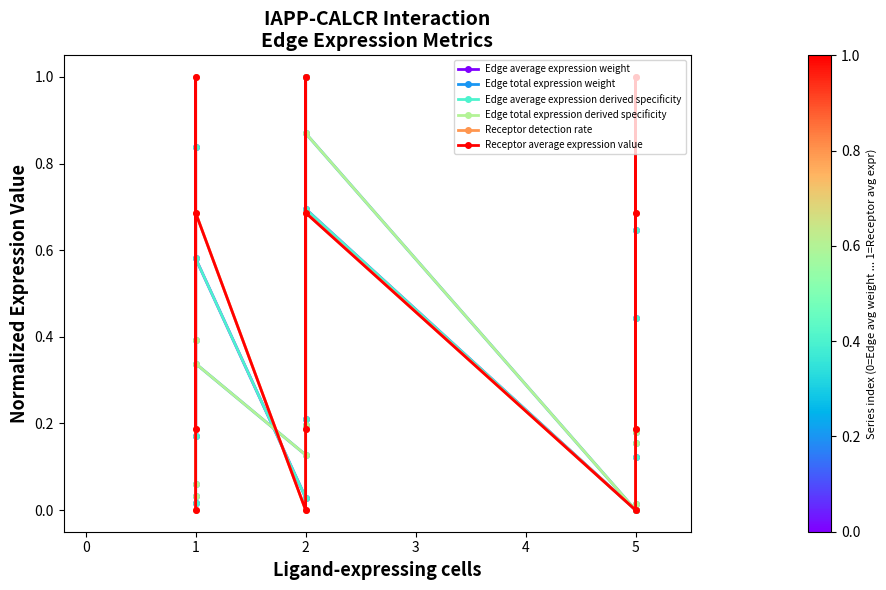

How many positive values does the Edge average expression weight series have?

11